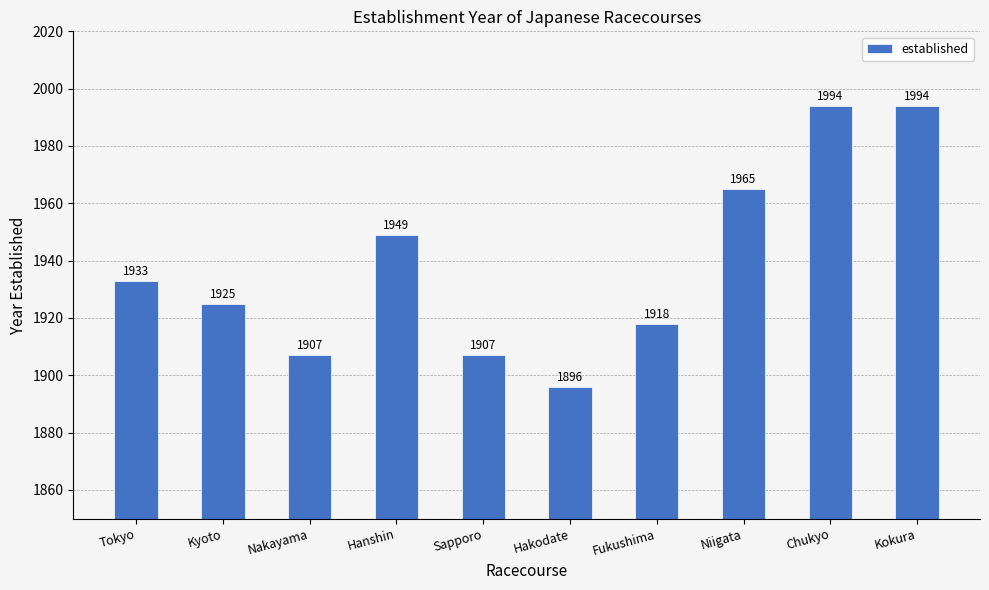

How many distinct data groups are displayed?

1